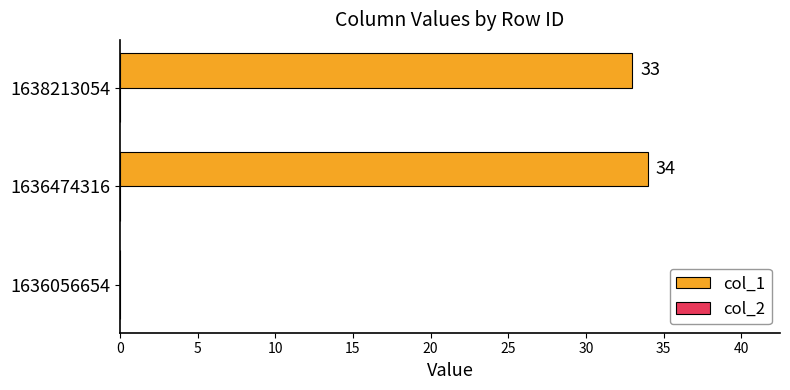

Which has a higher value, 1638213054 or 1636056654?

1638213054